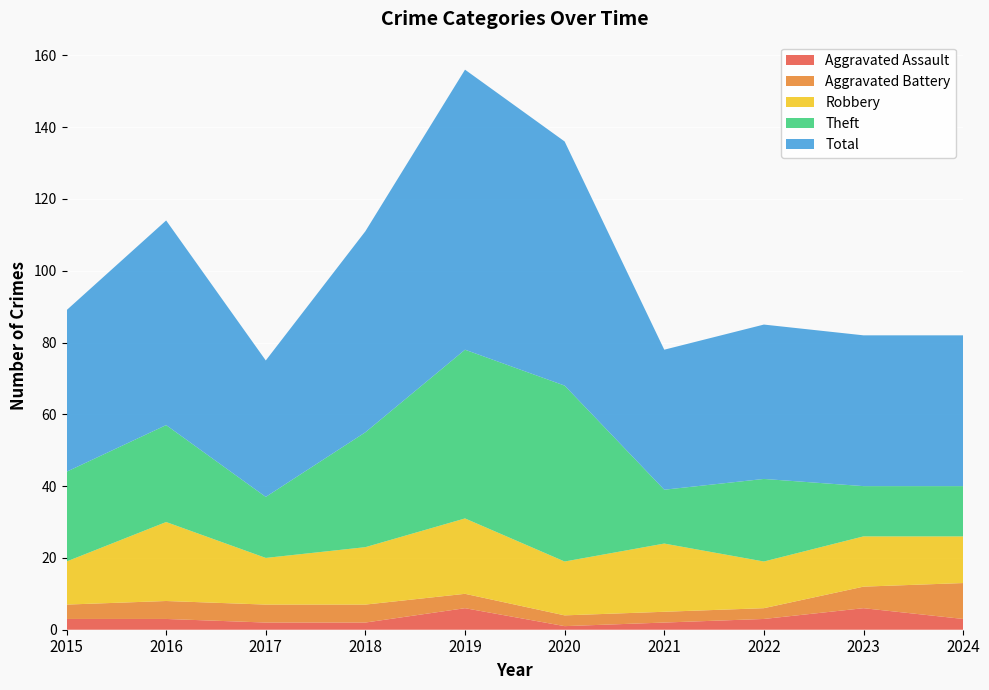

Reading left to right, extract all data points from this chart.

Aggravated Assault: 3	3	2	2	6	1	2	3	6	3
Aggravated Battery: 4	5	5	5	4	3	3	3	6	10
Robbery: 12	22	13	16	21	15	19	13	14	13
Theft: 25	27	17	32	47	49	15	23	14	14
Total: 45	57	38	56	78	68	39	43	42	42